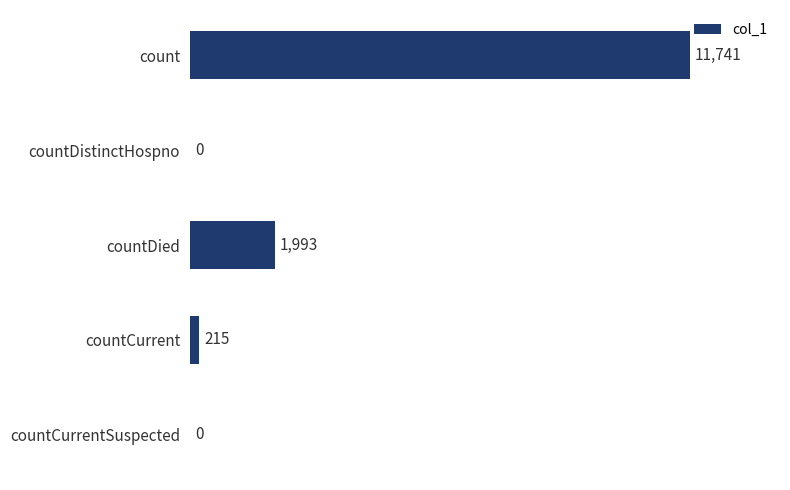

Are the bars grouped side by side (vs. stacked)?

No